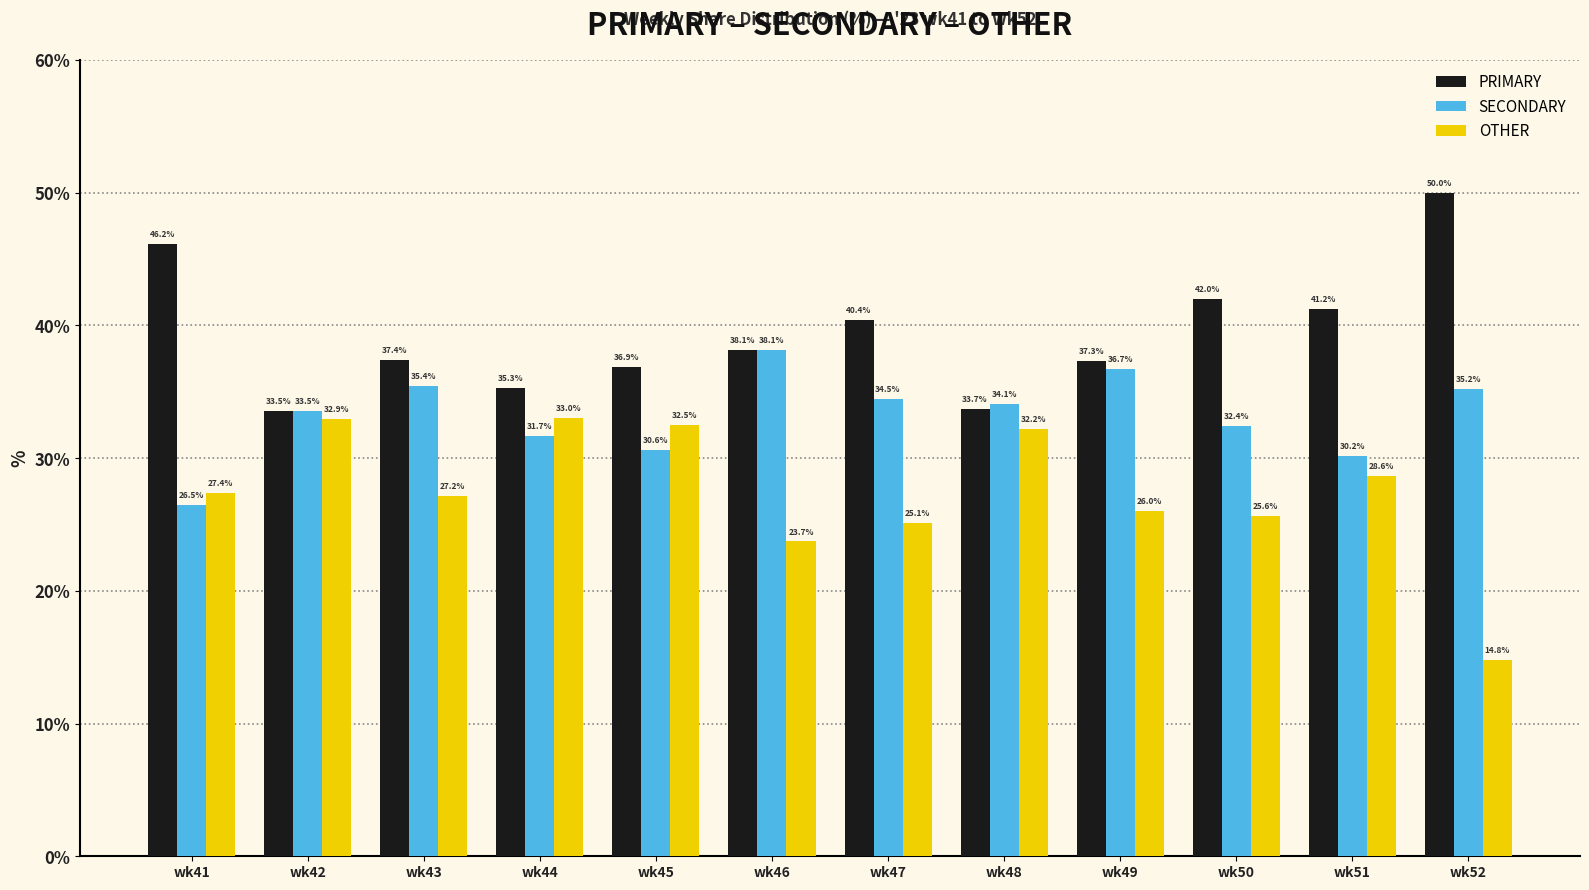

What is the sum of the PRIMARY values at wk42 and wk48?

67.2